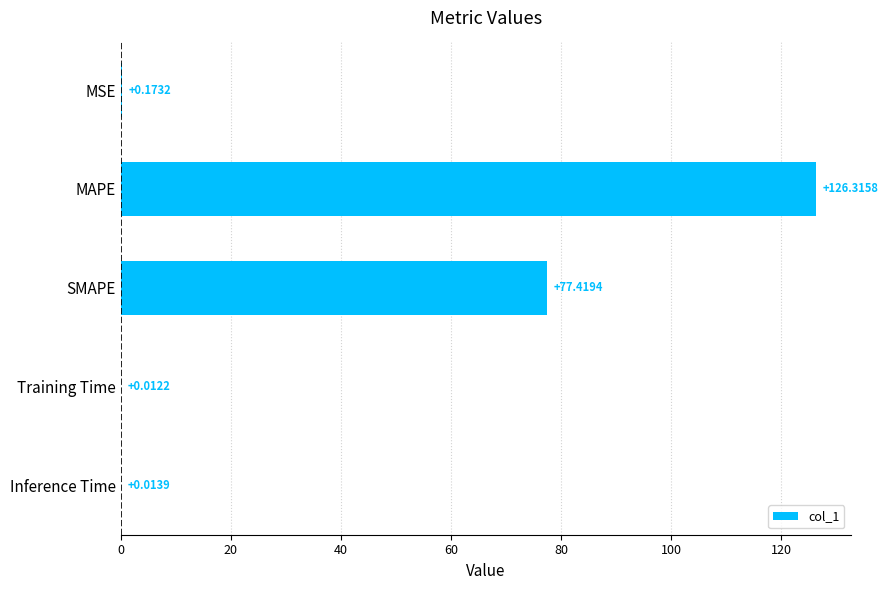

What is the sum of the values at Inference Time and MAPE?

126.3